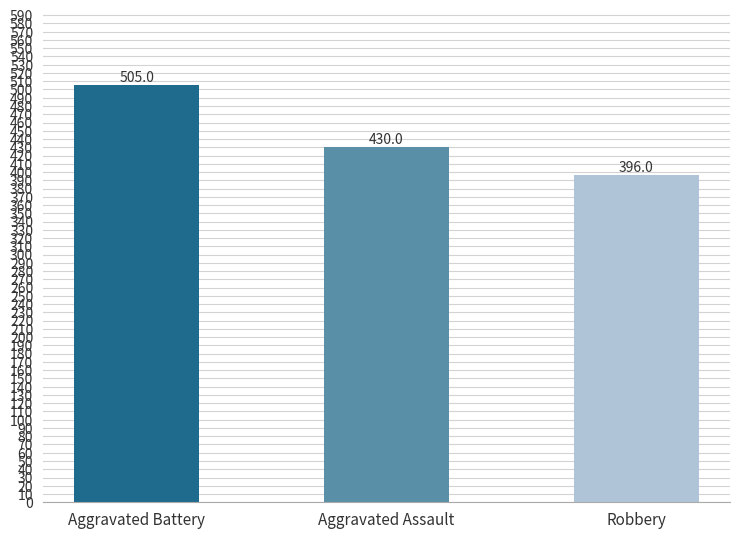

What position from the right is Aggravated Assault?

2